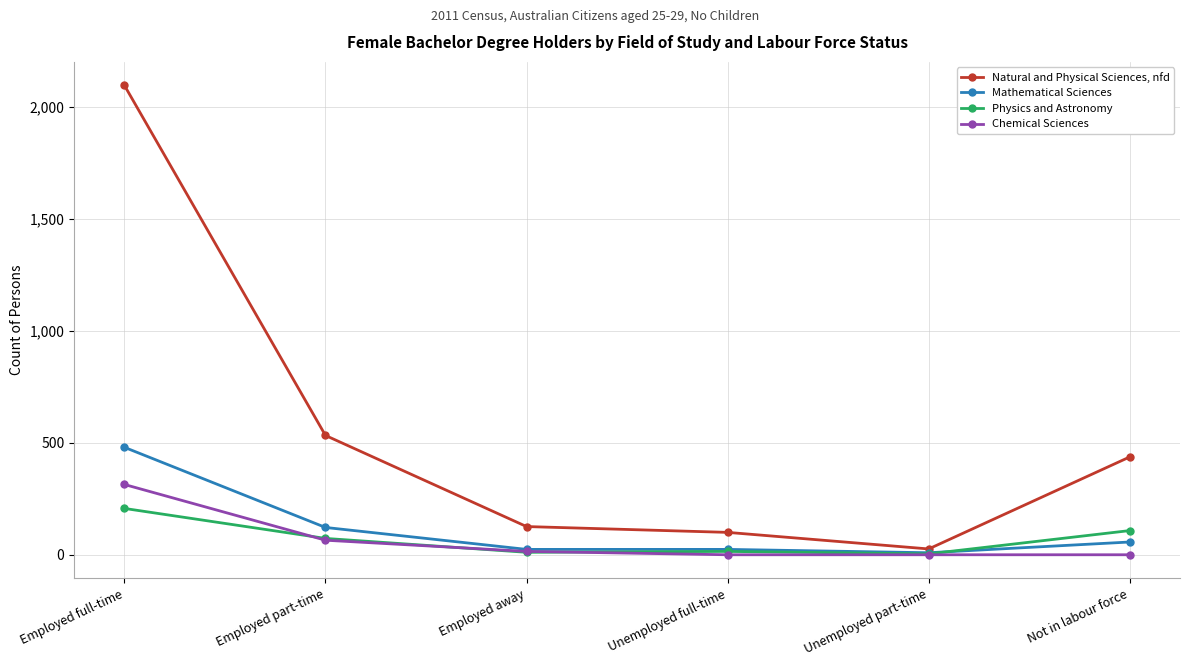

What is the total value across all series at Employed full-time?

3098